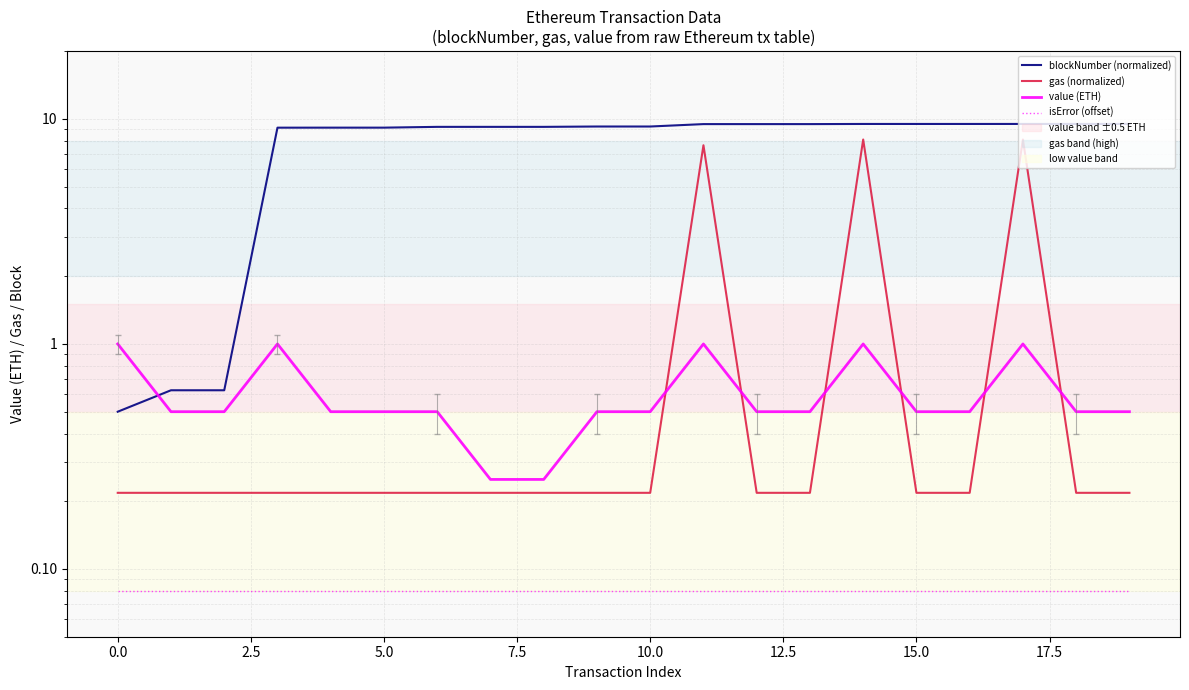

How many lines are shown in the chart?

4